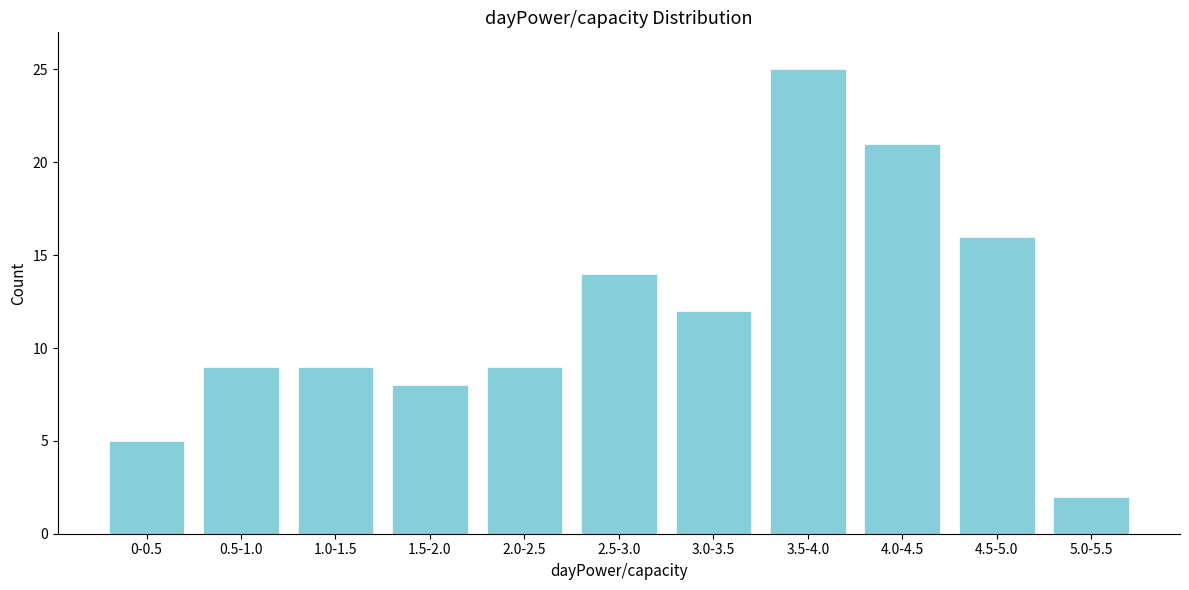

Reading left to right, what are all the values shown in this chart?

5	9	9	8	9	14	12	25	21	16	2